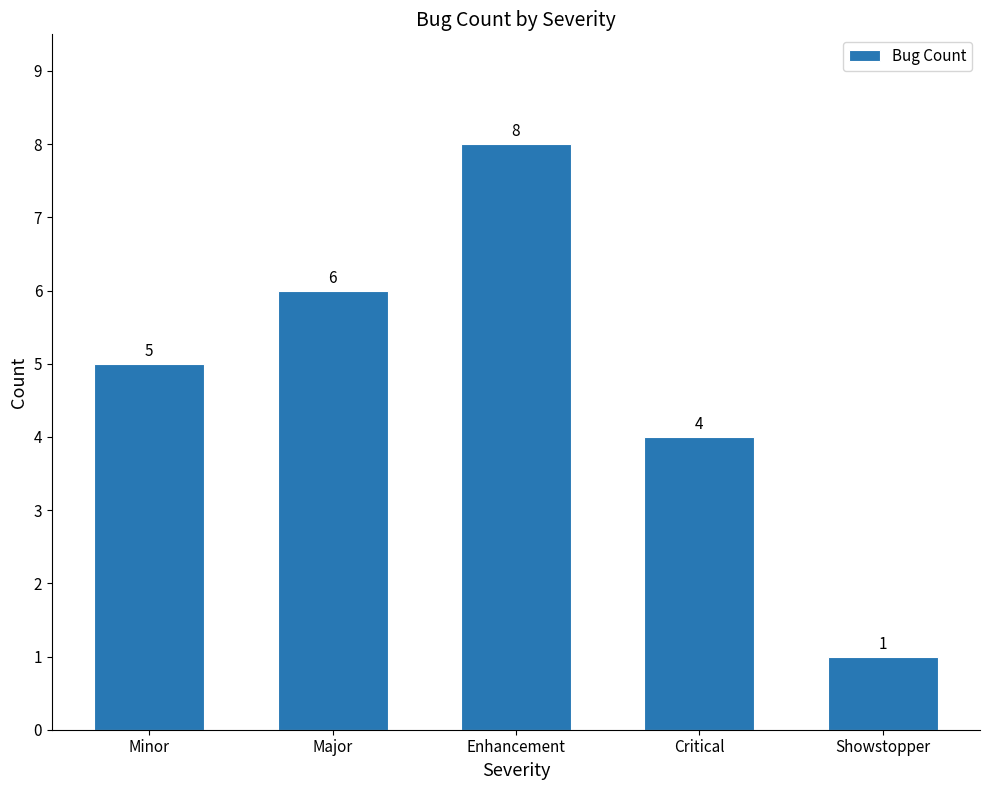

Count the values in the range 4 to 6.

3